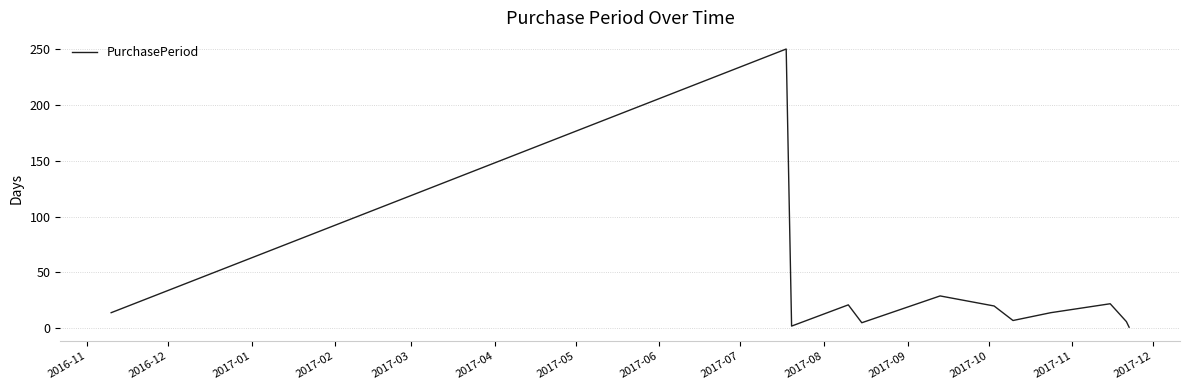

What is the greatest value displayed?

250